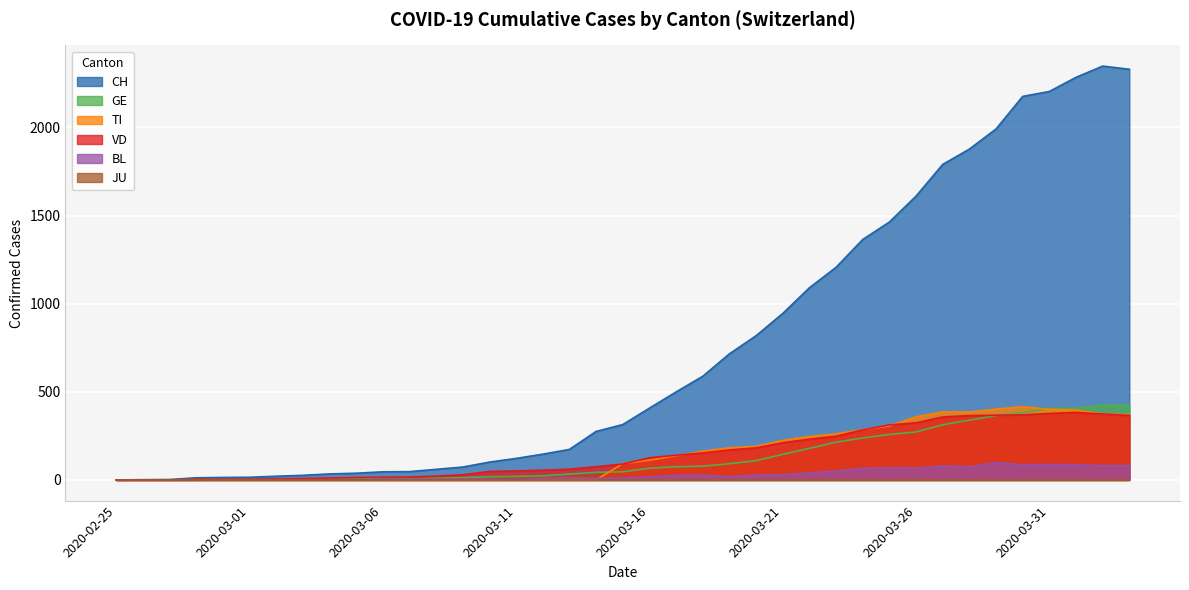

What is the sum of all VD values?

5852